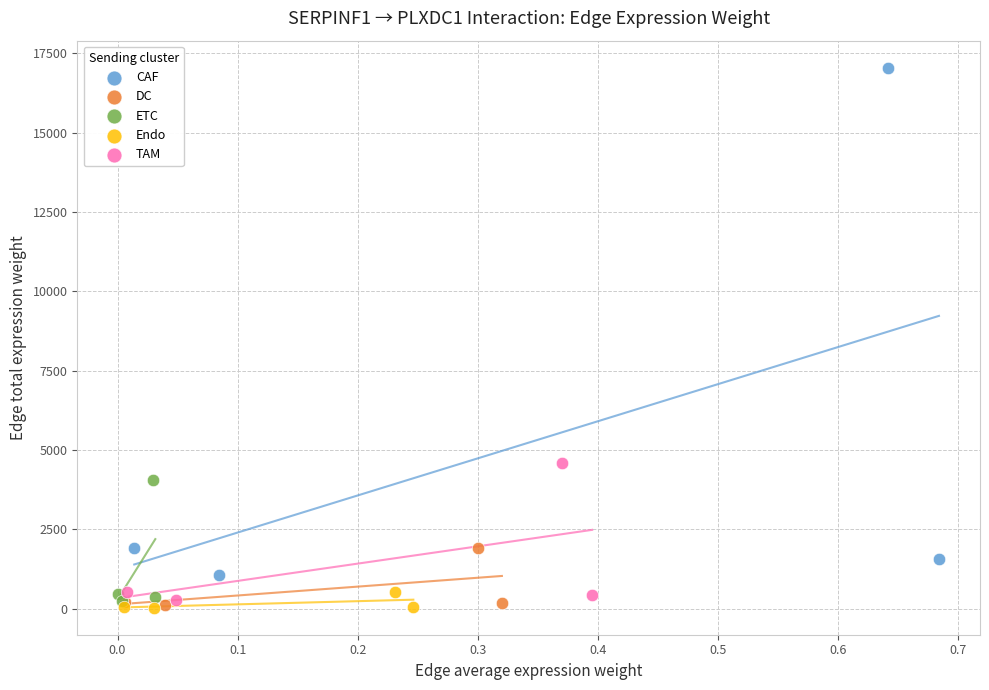

Which series reaches the maximum Y coordinate?

CAF